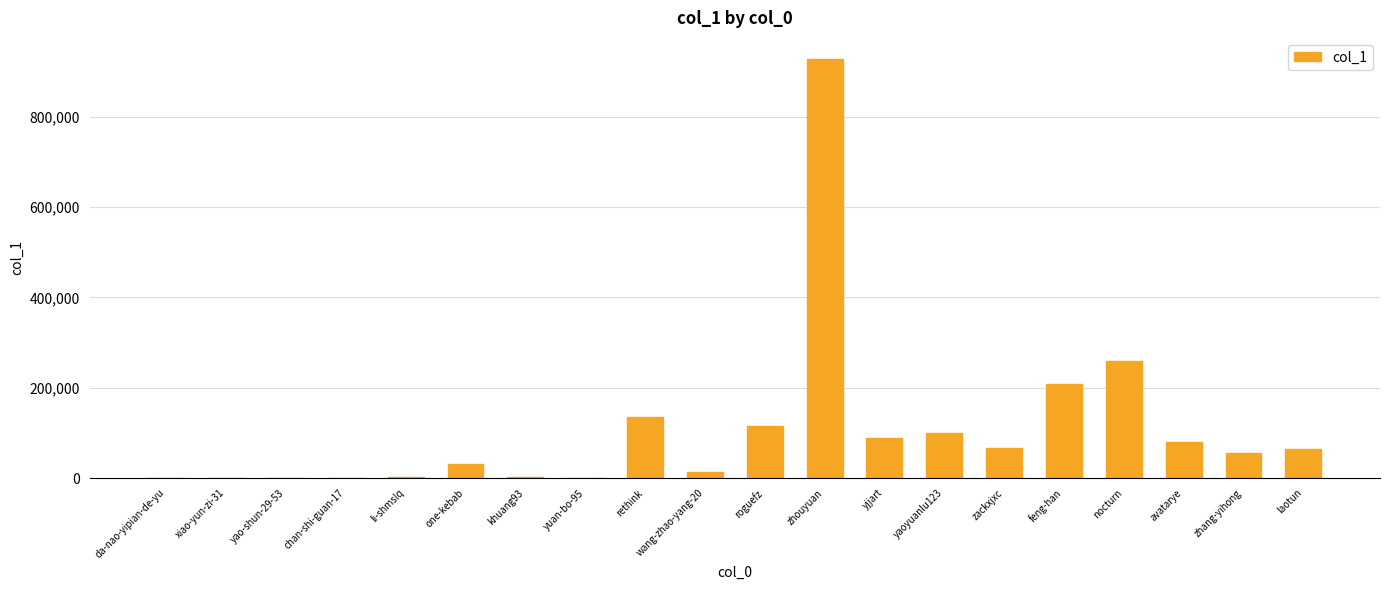

Between li-shmslq and wang-zhao-yang-20, which is larger?

wang-zhao-yang-20